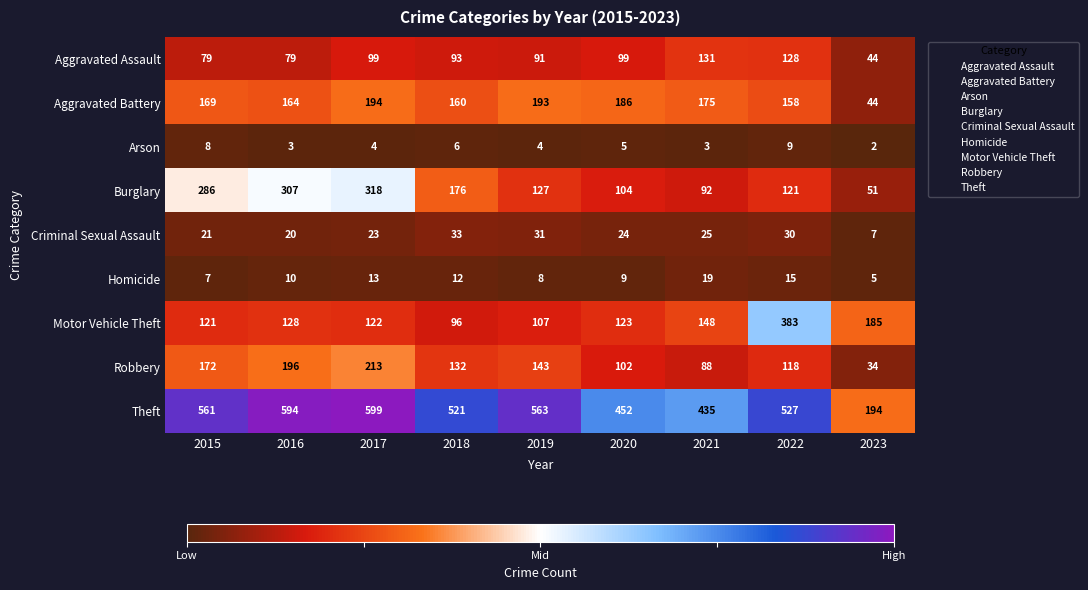

What is the approximate value of Arson at 2021?

3